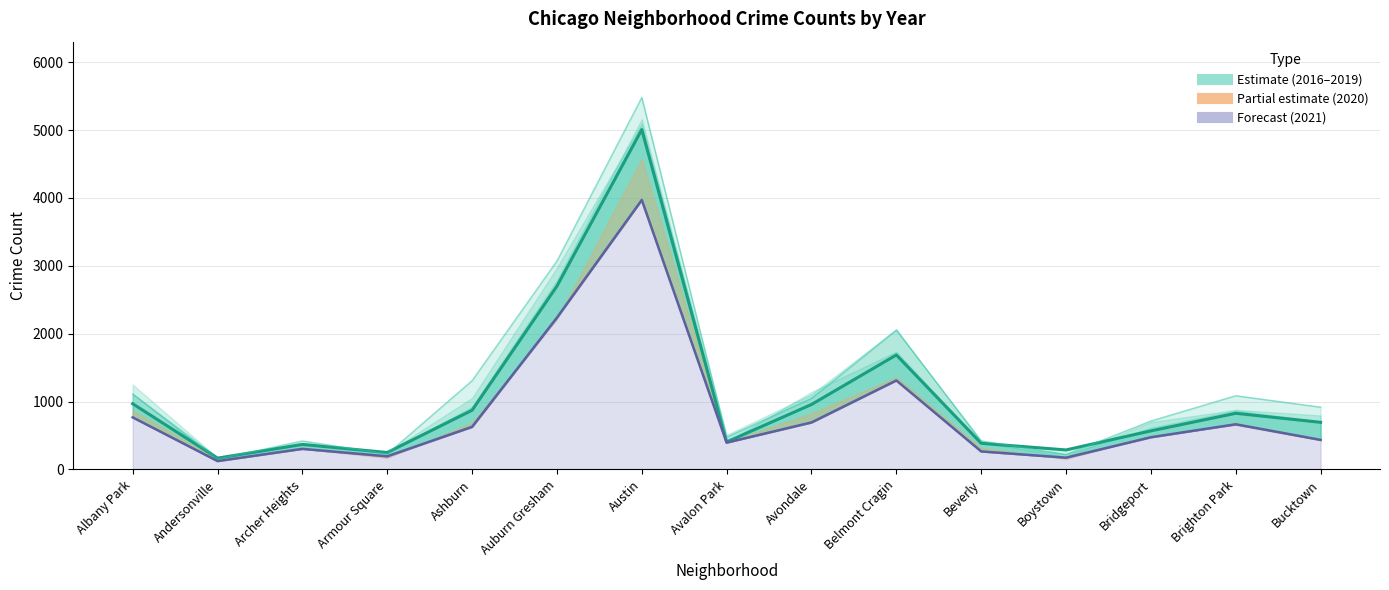

What is the change in value from Armour Square to Avondale?

+708